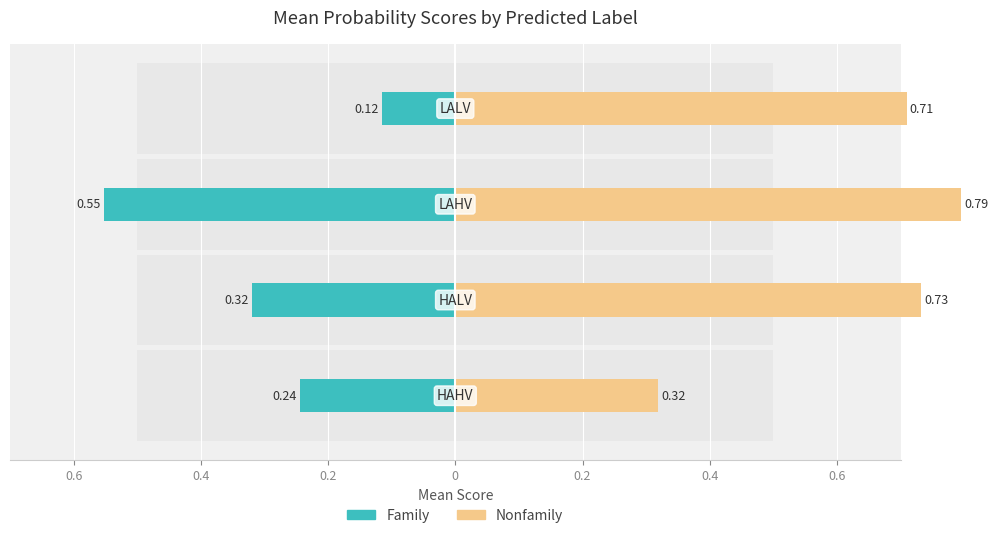

Count the number of categories in the chart.

4